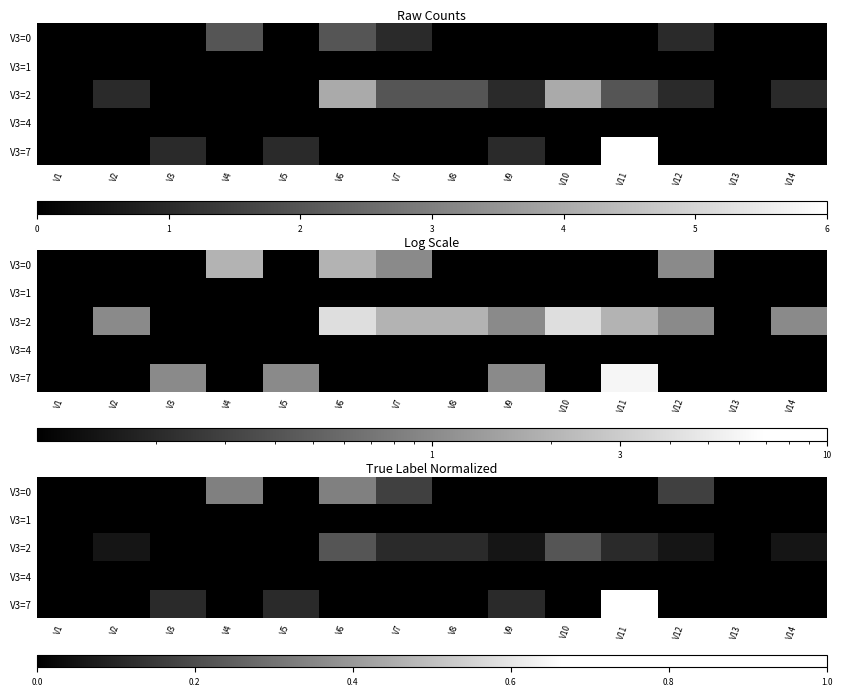

Between V11 and V10, which is larger?

V11